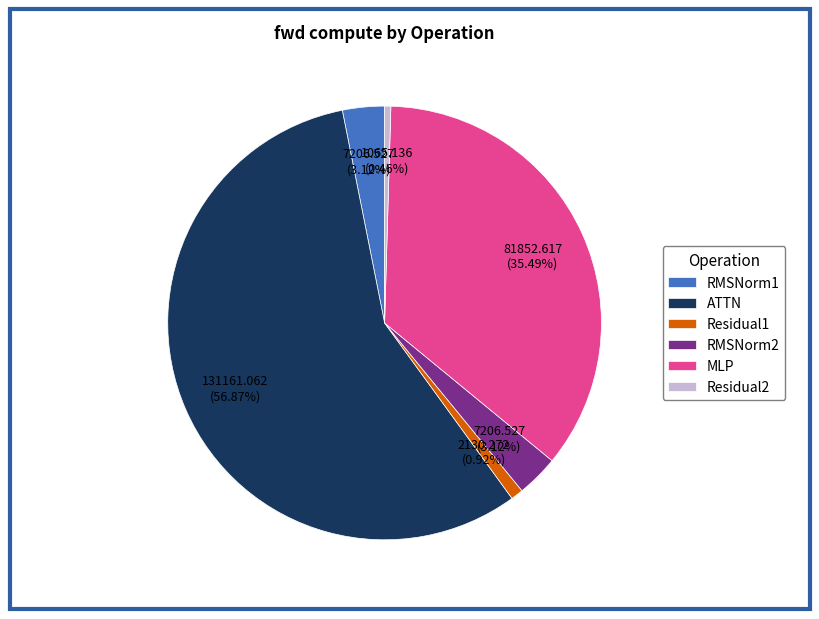

Is there a majority slice in this chart?

Yes